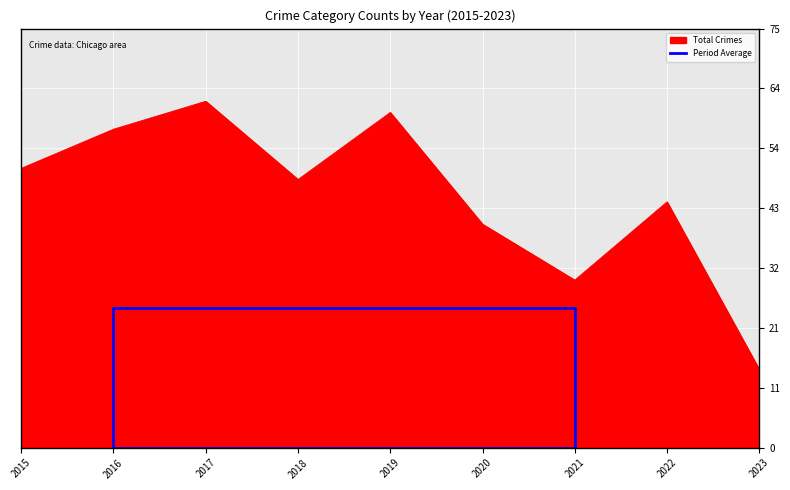

The value of Total Crimes at 2018 is 48. True or false?

True